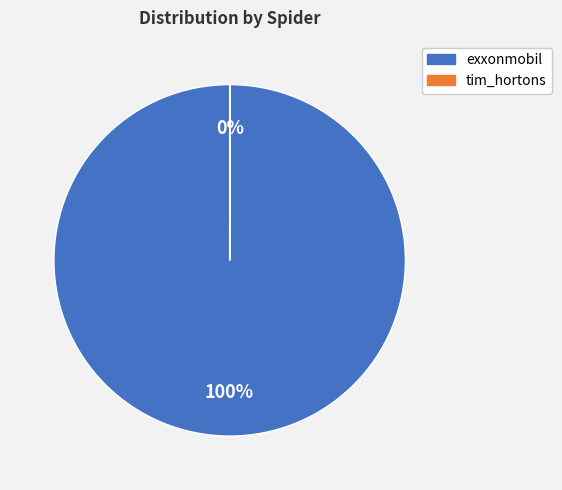

What is the majority slice?

exxonmobil